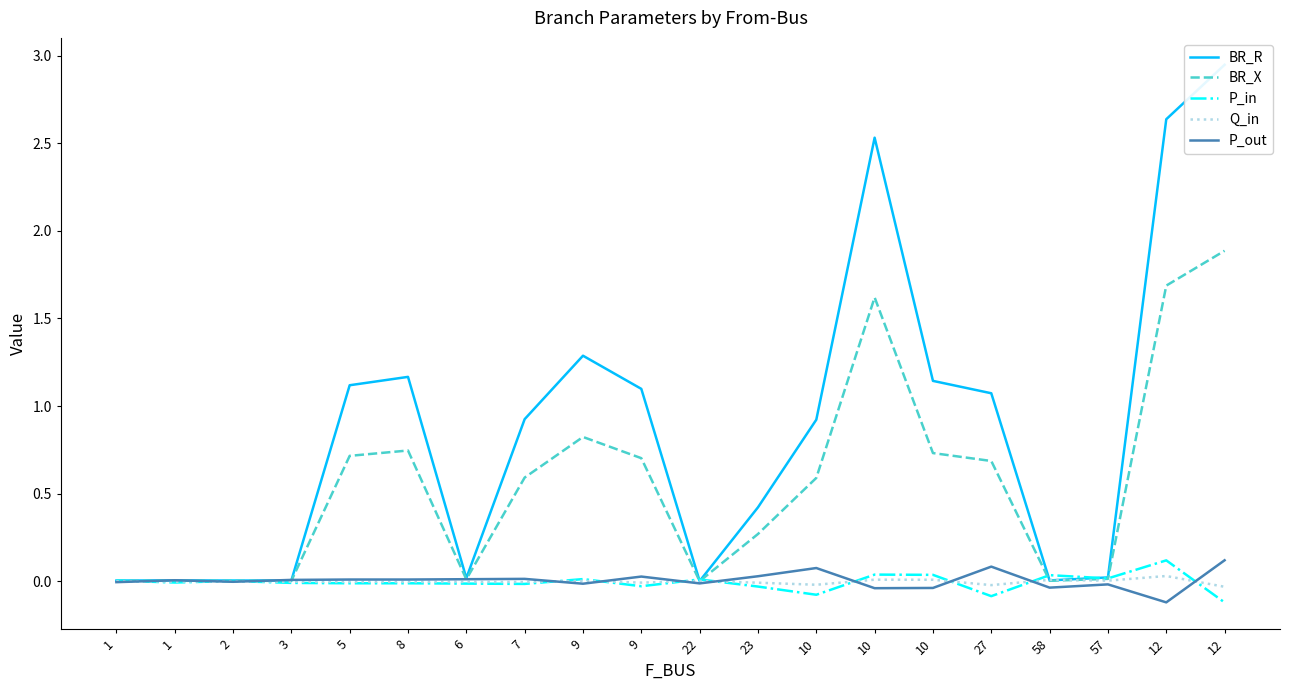

What is the approximate value of BR_X at 9?

0.8